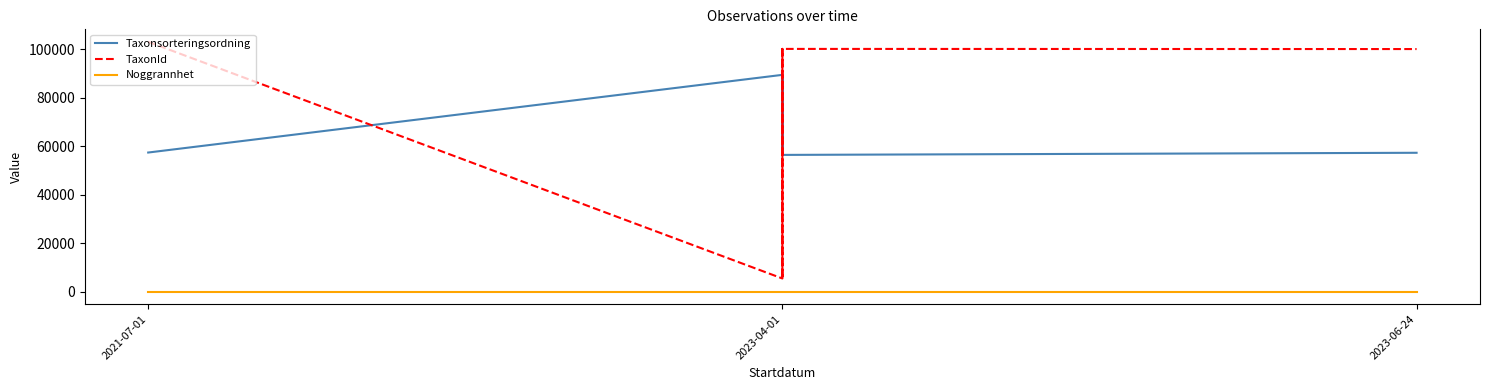

How many data points does each series have?

8